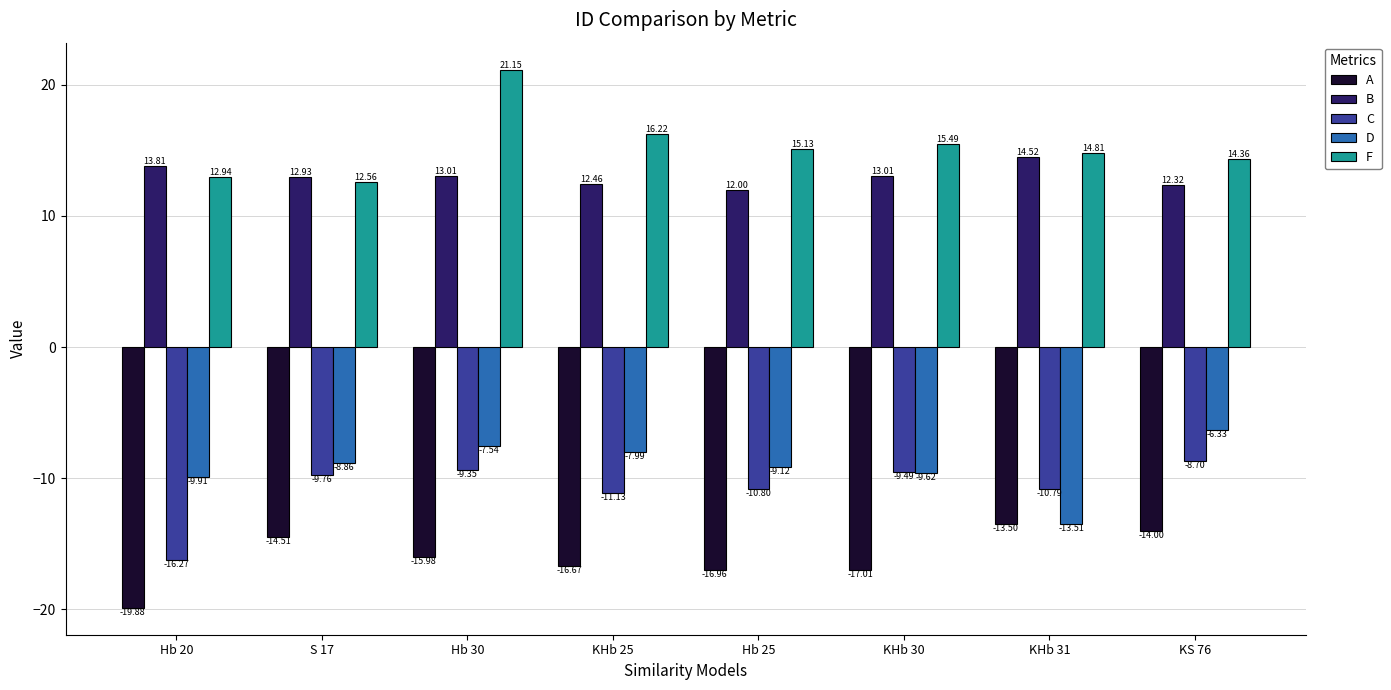

Where does the A series first go above -15?

S 17